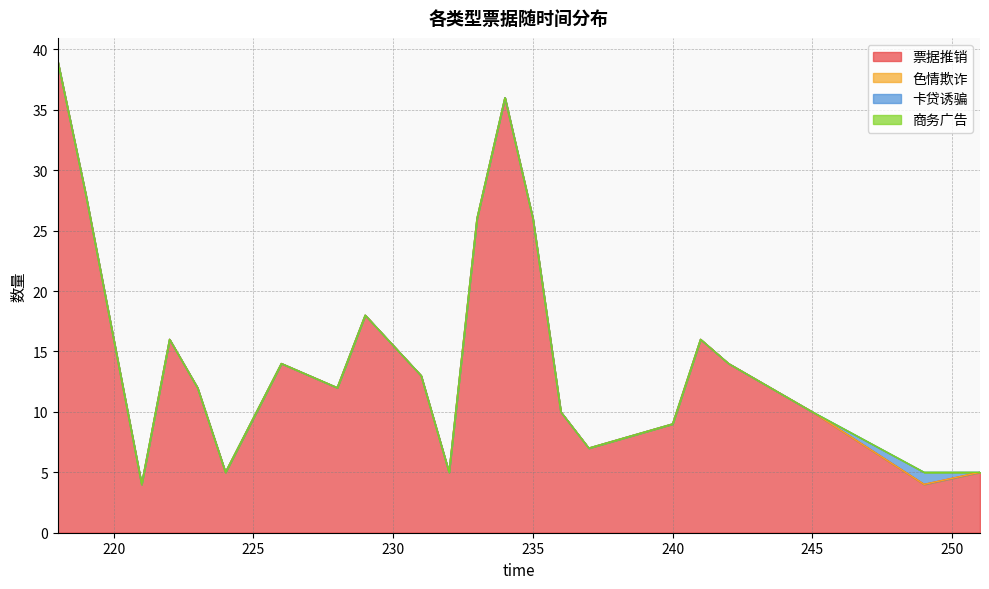

How many lines are shown in the chart?

4